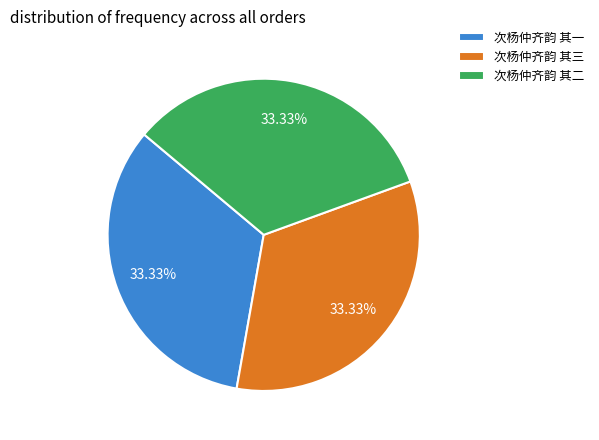

Is the sum of 次杨仲齐韵 其一 and 次杨仲齐韵 其二 greater than half?

Yes